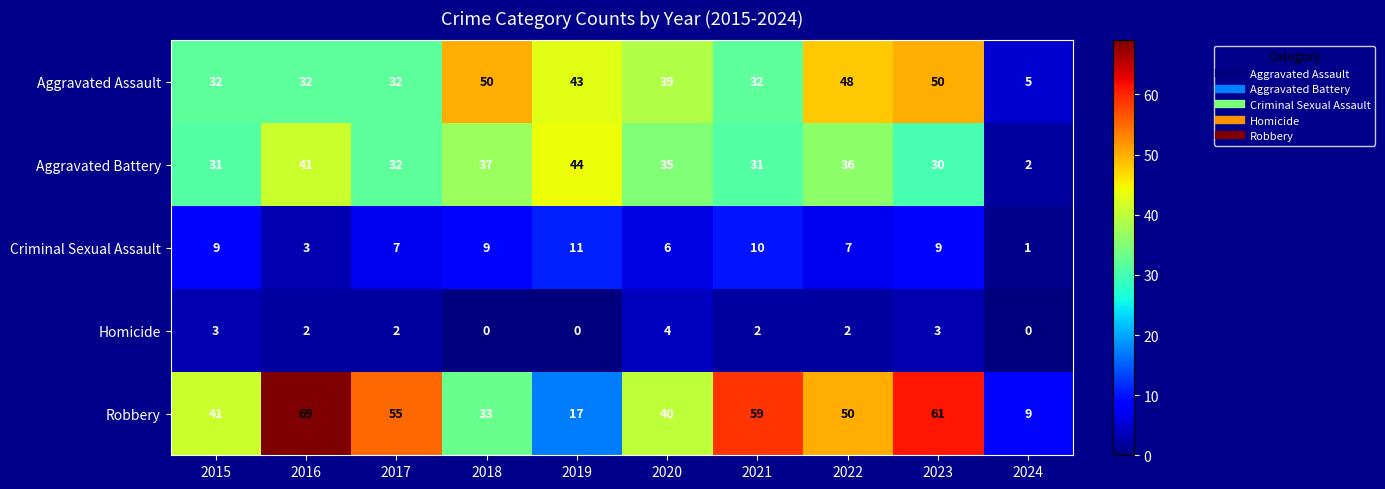

What is the difference between the maximum and minimum values in the Aggravated Assault series?

45